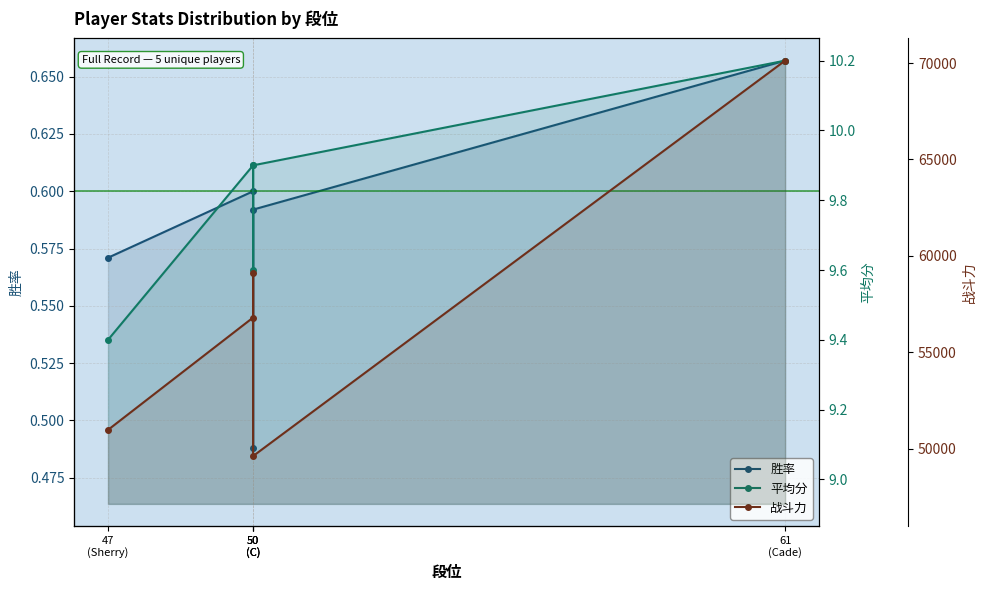

True or false: 战斗力 has more than 1 interior local peaks.

False